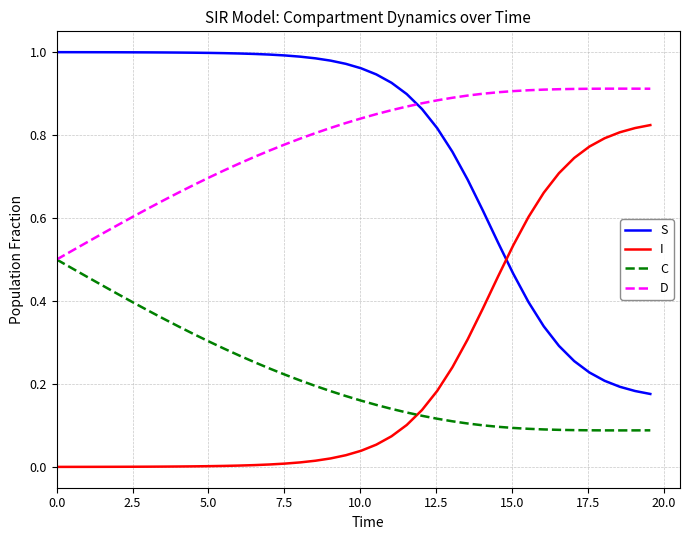

After their last crossing, which series has the higher values: I or C?

I